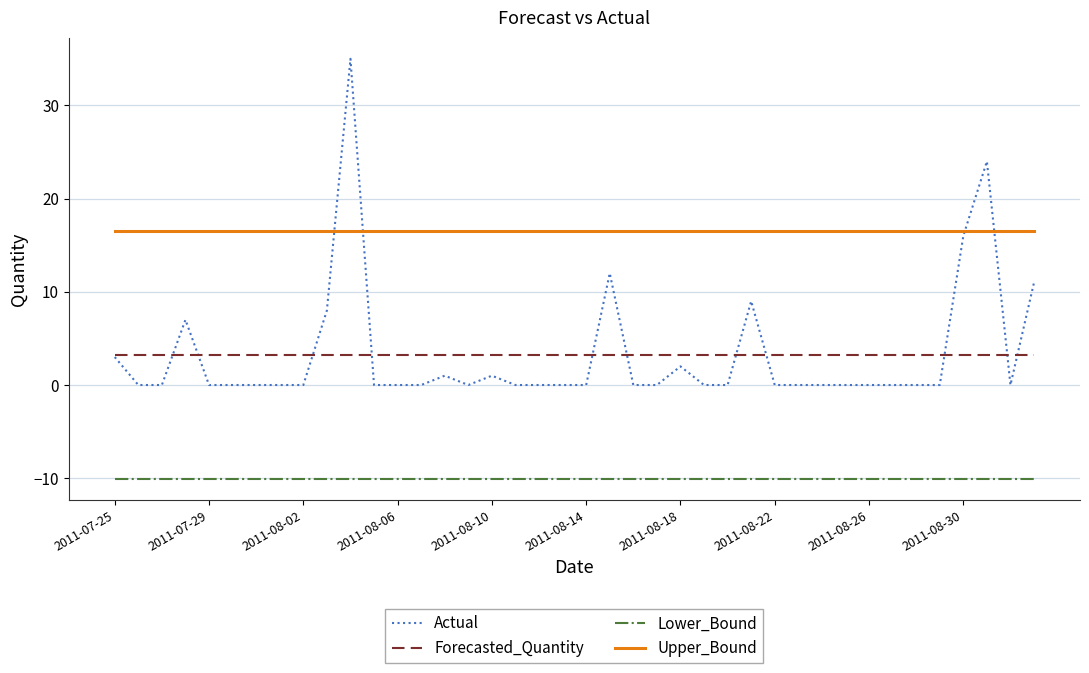

True or false: Actual has more than 1 points higher than both neighbors.

True